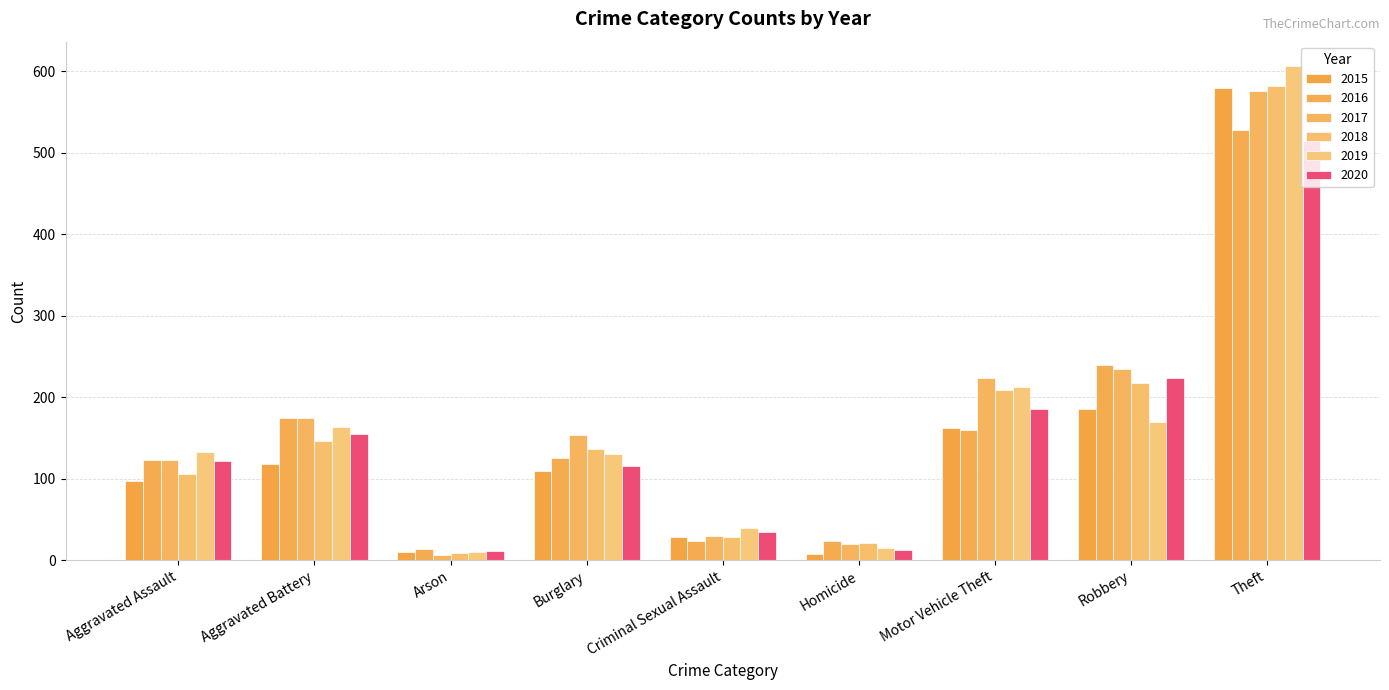

The value of 2015 at Theft is 580. True or false?

True